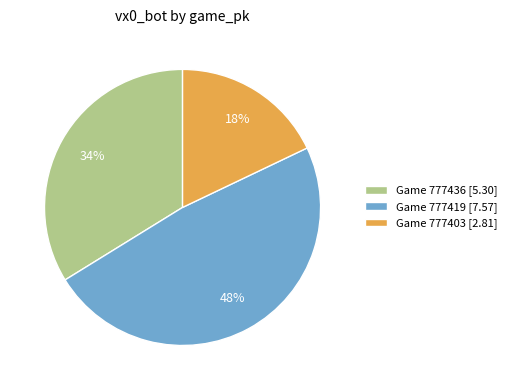

Rank the categories by value from lowest to highest.

Game 777403 [2.81], Game 777436 [5.30], Game 777419 [7.57]